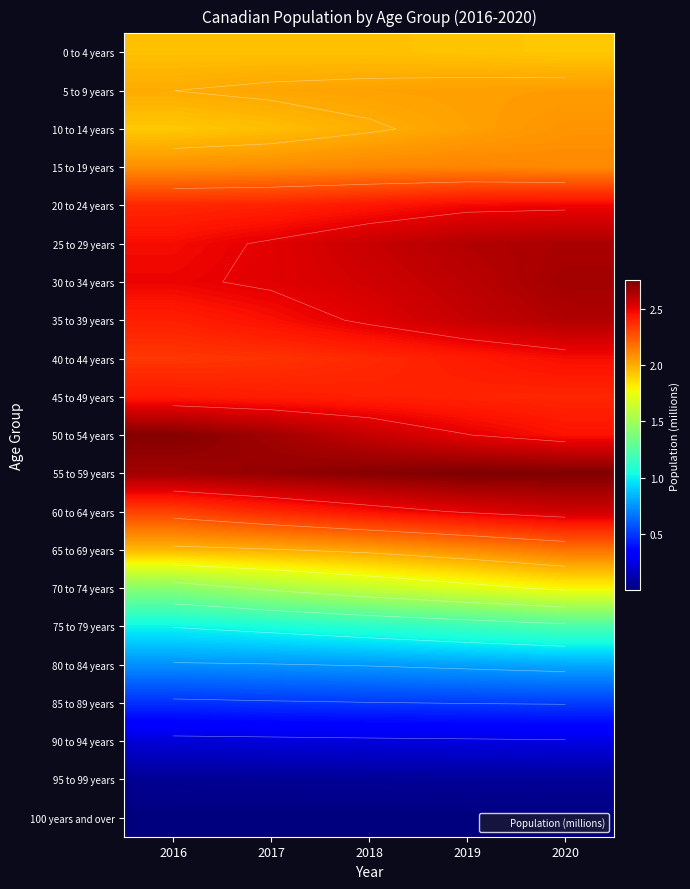

How many categories are shown in the chart?

5